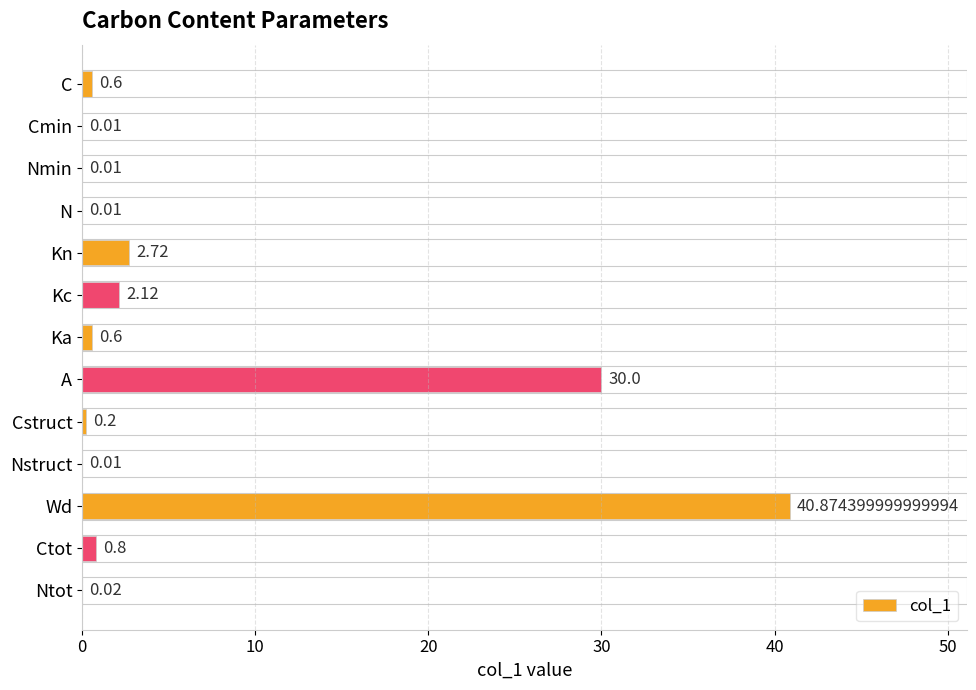

Between A and Nmin, which is larger?

A